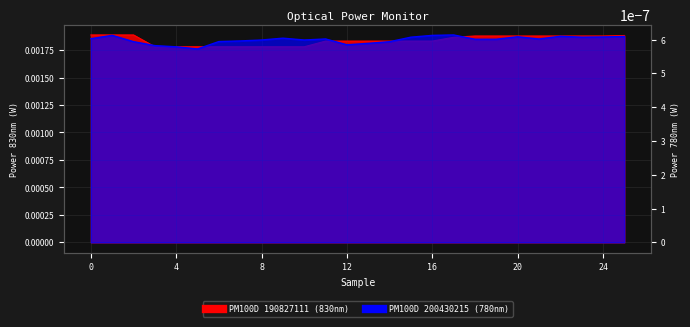

List the labels in order of value, smallest first.

3, 4, 5, 6, 7, 8, 9, 10, 11, 12, 13, 14, 15, 16, 17, 18, 19, 20, 21, 22, 23, 24, 25, 0, 1, 2